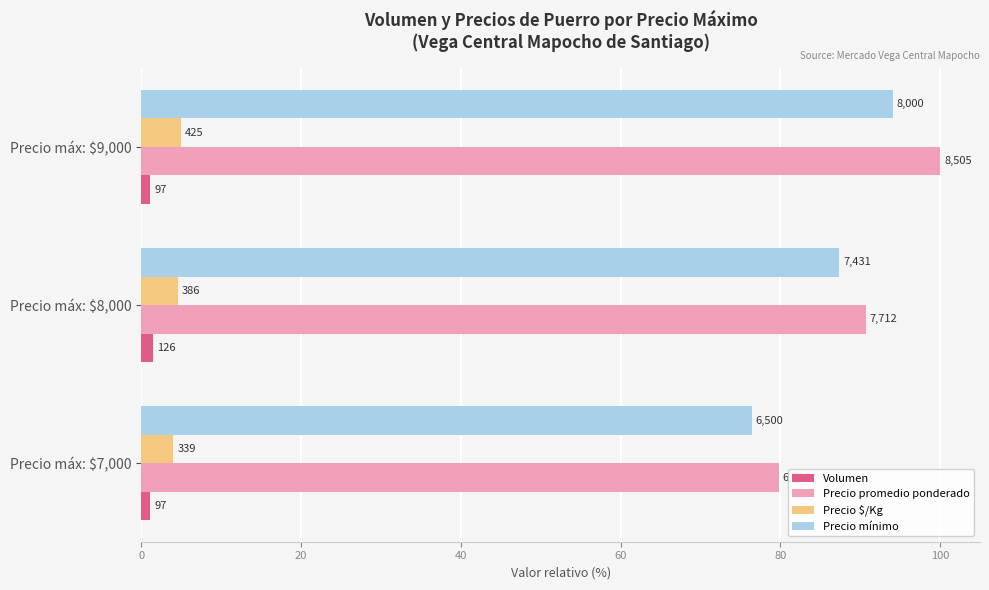

What are all the series names shown in the legend?

Volumen, Precio promedio ponderado, Precio $/Kg, Precio mínimo